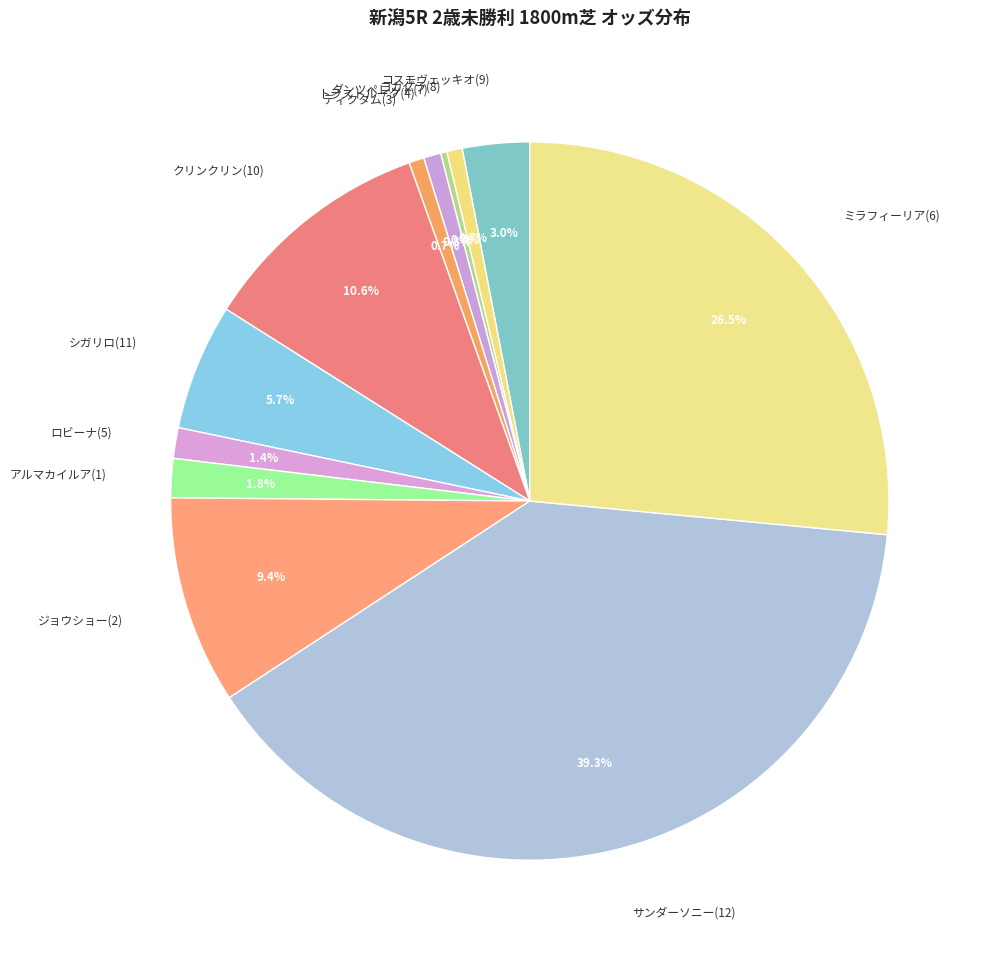

Which slice is the largest?

サンダーソニー(12)